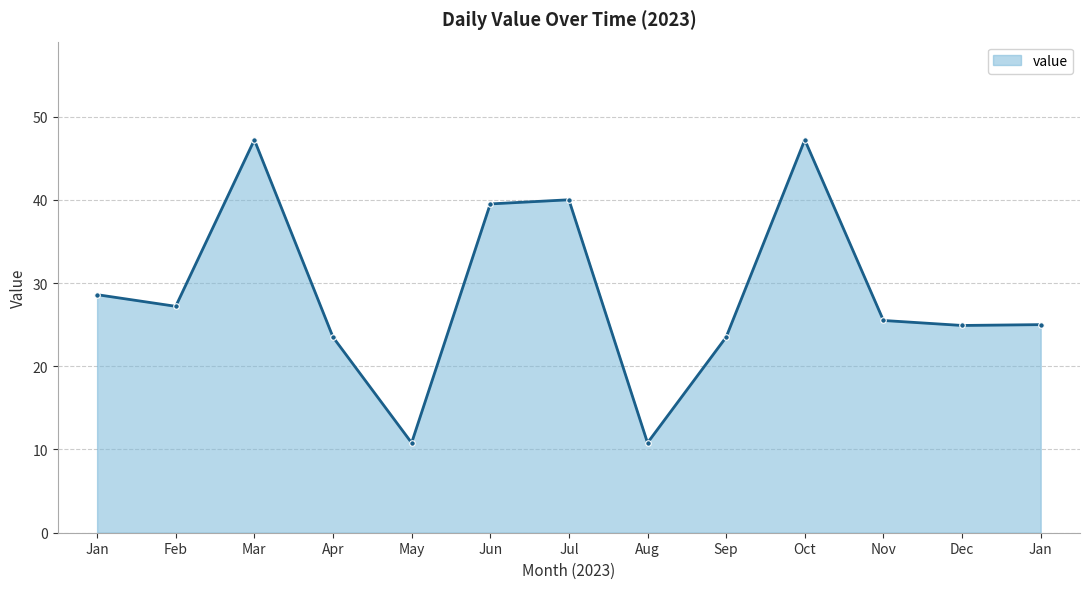

Reading left to right, extract all data points from this chart.

28.6	27.2	47.2	23.5	10.8	39.5	40.0	10.8	23.5	47.2	25.5	24.9	25.0